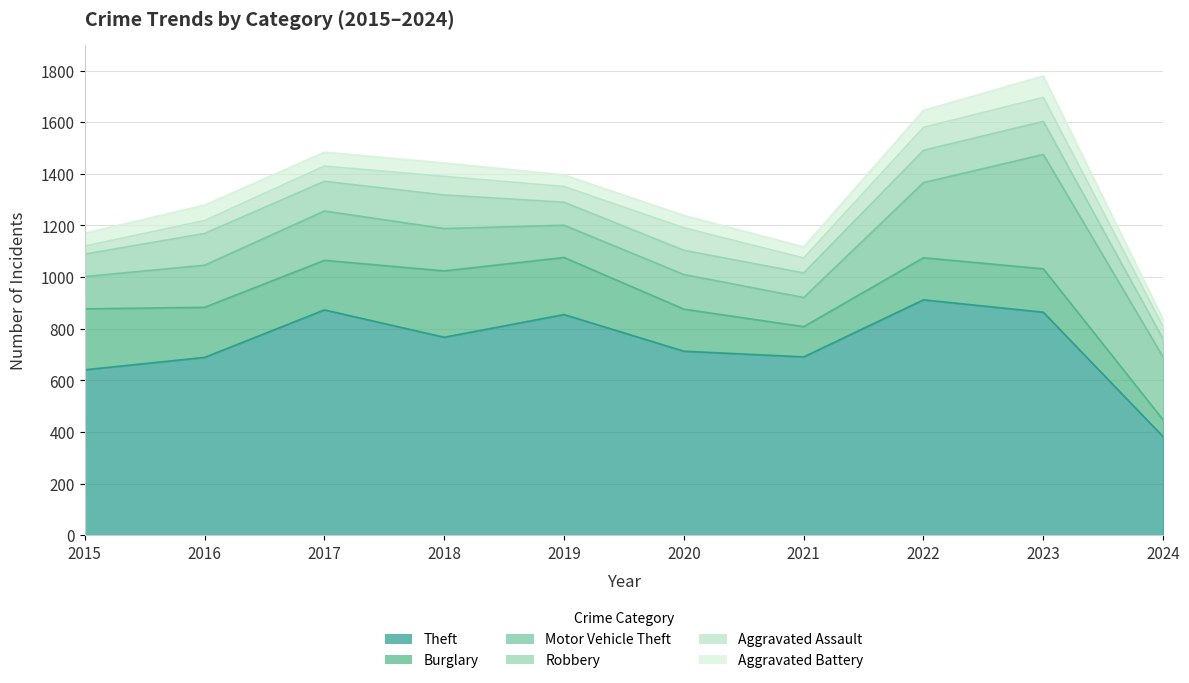

What are all the series names shown in the legend?

Theft, Burglary, Motor Vehicle Theft, Robbery, Aggravated Assault, Aggravated Battery